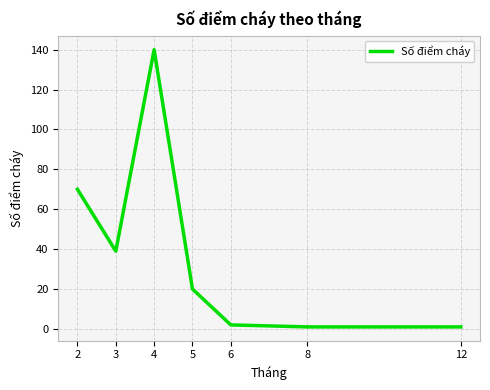

Is this an area chart (filled region under the line)?

No